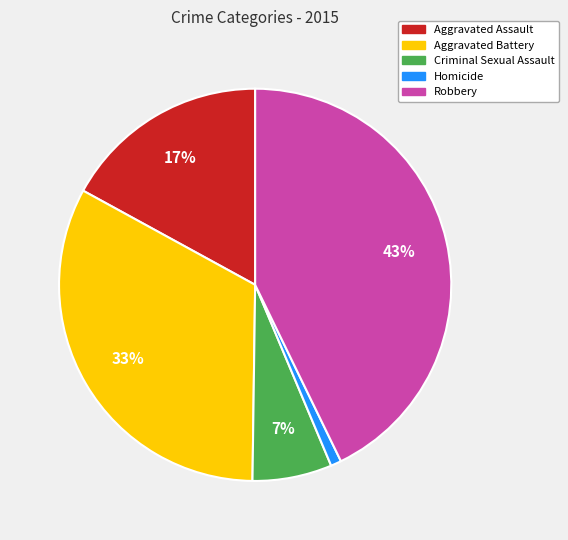

How many segments does this pie chart have?

5